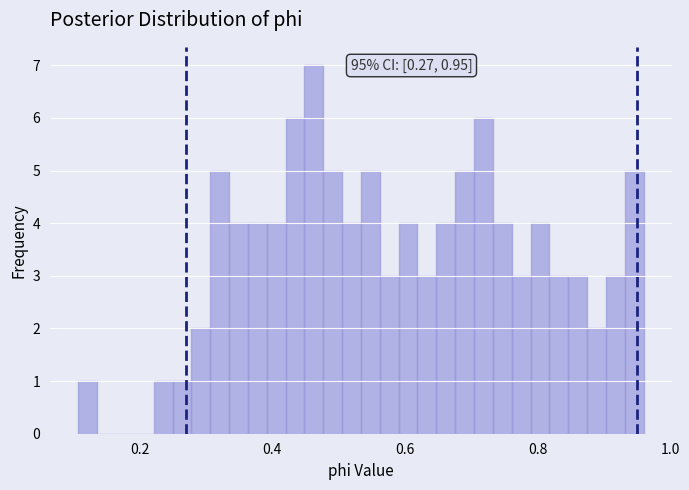

Read against the x-axis, roughly where is the centre of the tallest bar?

0.46